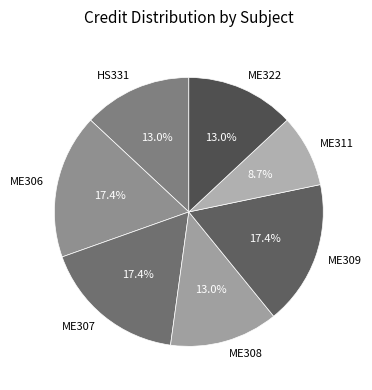

What is the smallest slice in the pie chart?

ME311